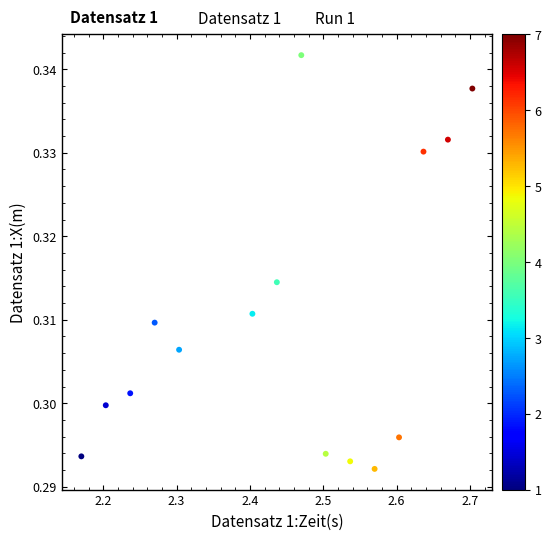

What is the range of X values (max minus min)?

0.5